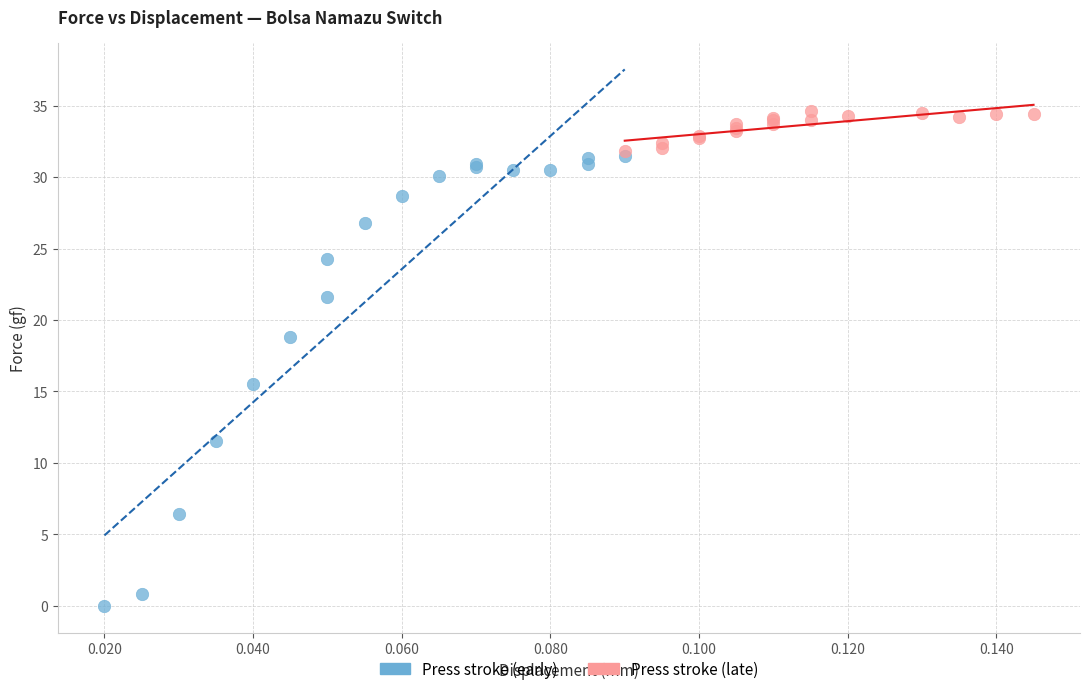

Which series reaches the minimum Y coordinate?

Press stroke (early)